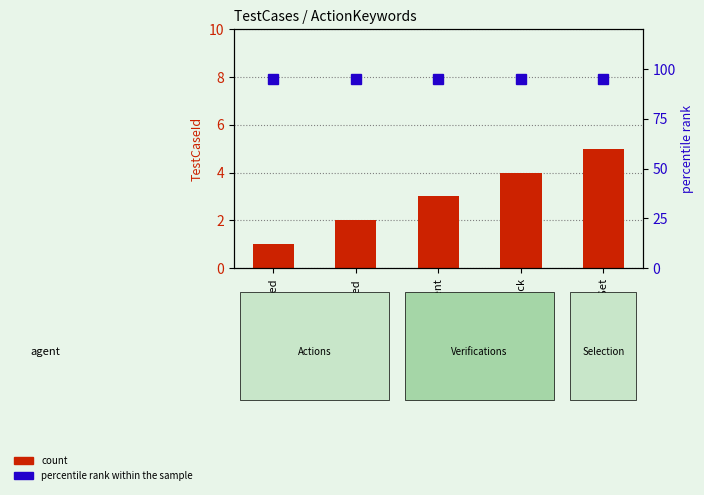

What value does the percentile rank within the sample series have at VerifyElement?

95